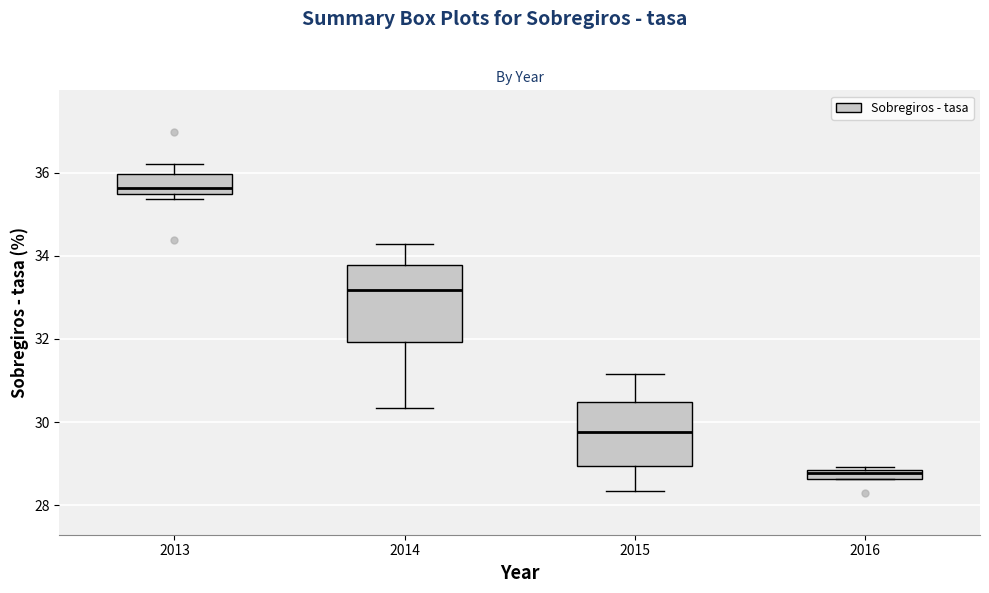

Comparing the boxes themselves (not the whiskers), which one is the tallest?

2014